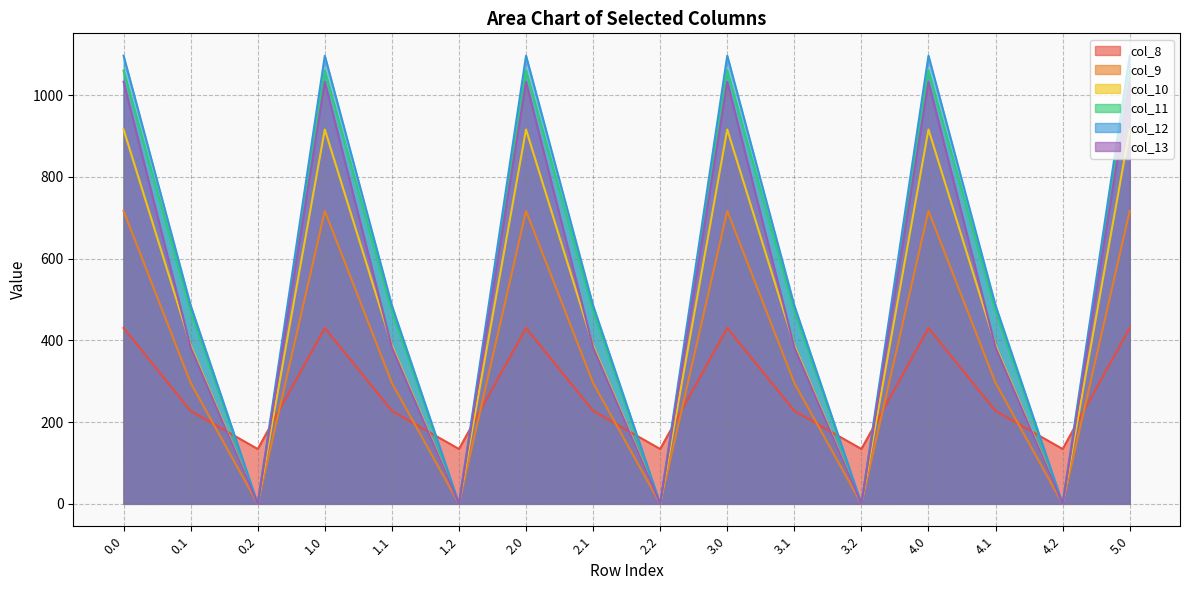

In col_10, how many points are higher than both neighbors (excluding endpoints)?

4